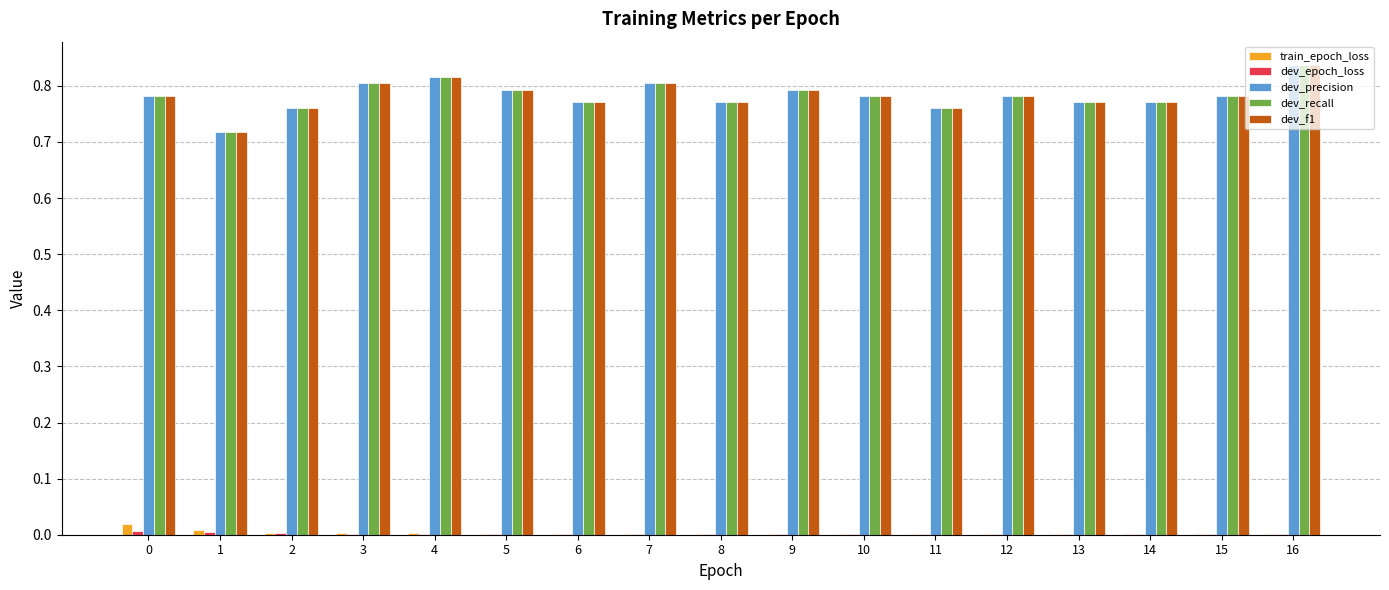

Is the value of dev_precision at 14 greater than the value of dev_f1 at 9?

No